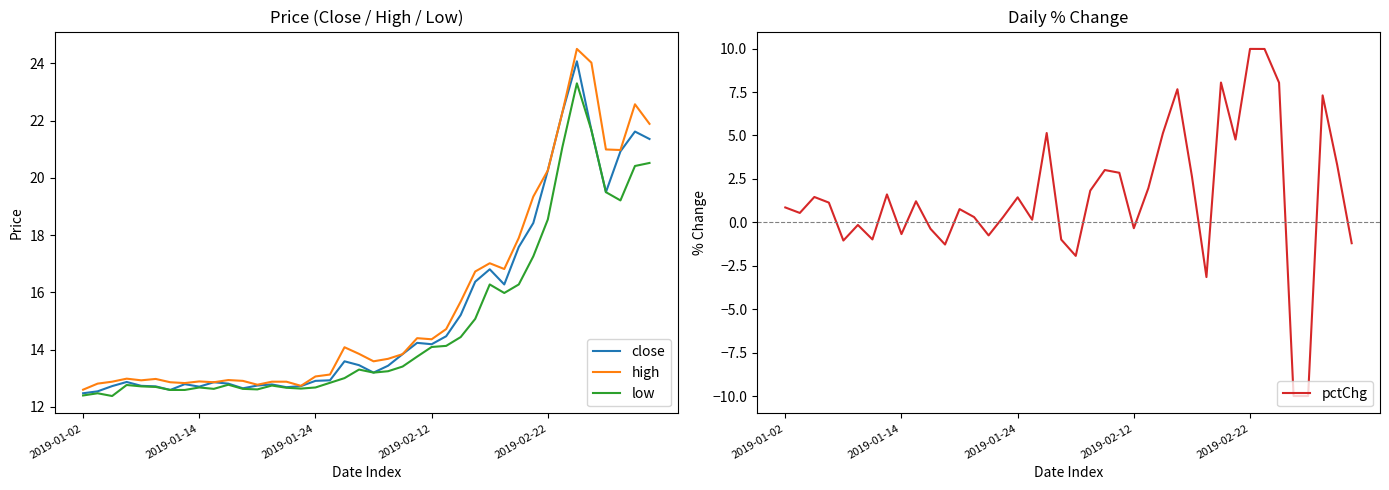

The high series shows 6.0 at 19. True or false?

False